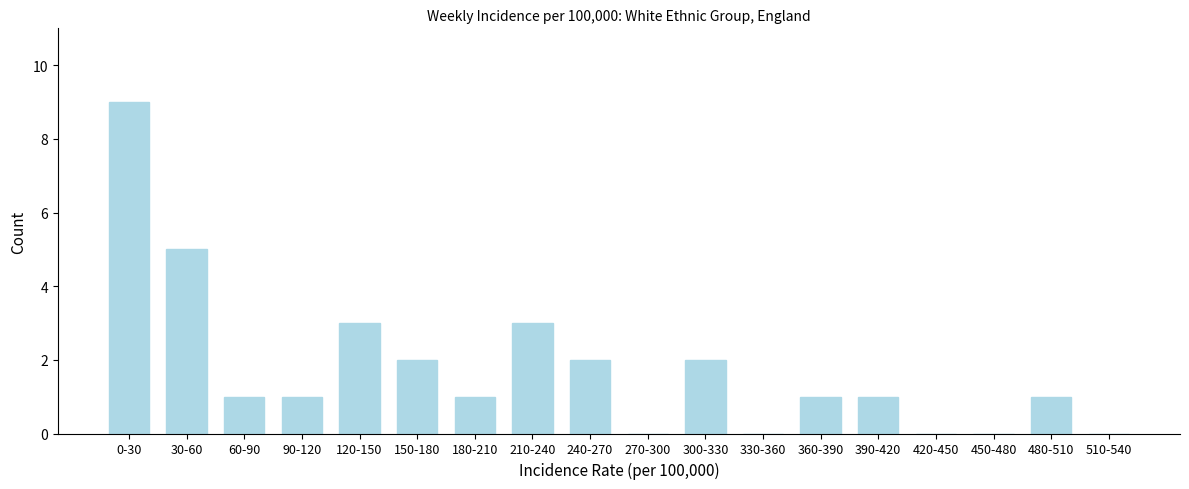

Reading left to right, list all the values displayed in this chart.

0-30=9	30-60=5	60-90=1	90-120=1	120-150=3	150-180=2	180-210=1	210-240=3	240-270=2	270-300=0	300-330=2	330-360=0	360-390=1	390-420=1	420-450=0	450-480=0	480-510=1	510-540=0